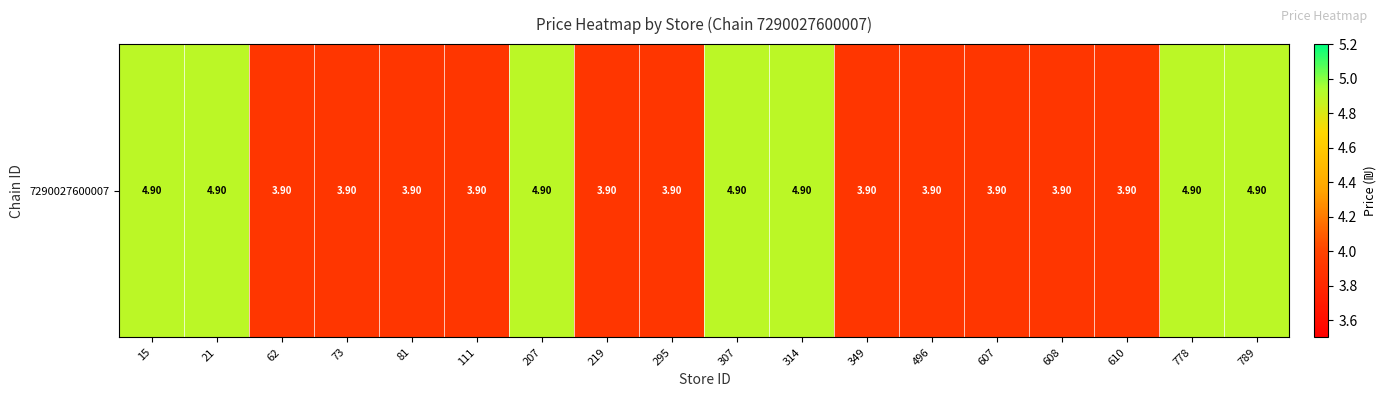

Between 778 and 610, which is larger?

778